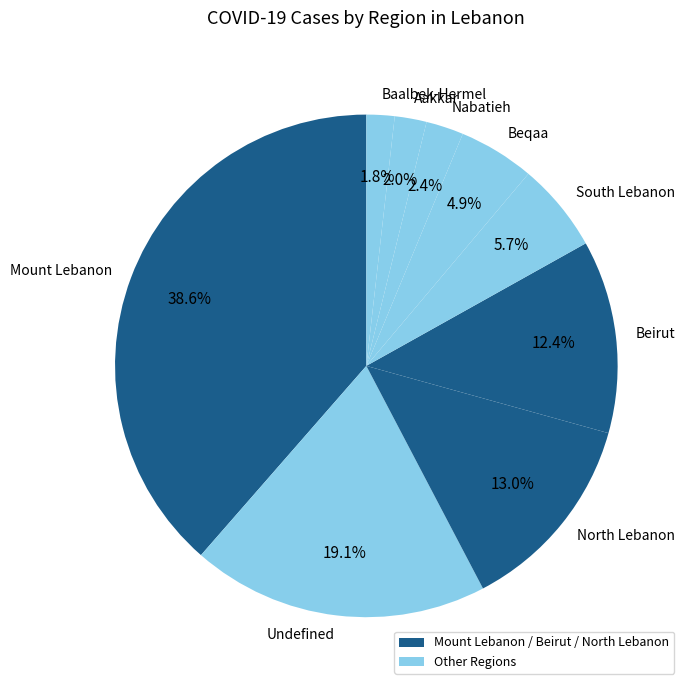

Does Nabatieh account for over 50% of the chart?

No